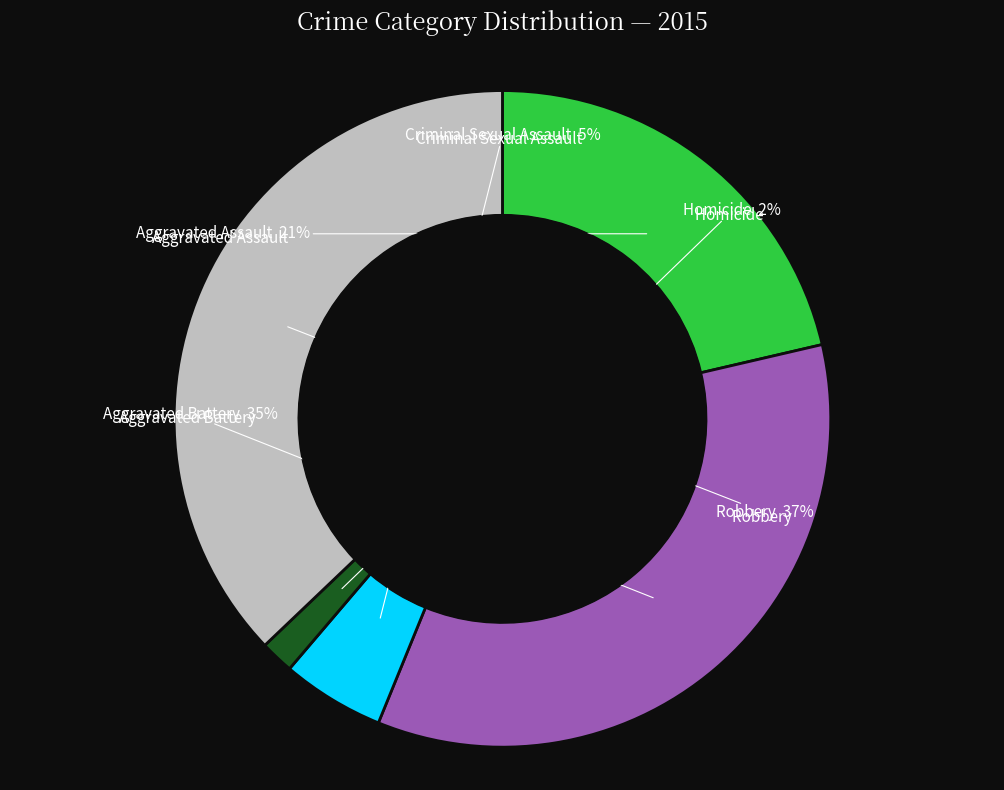

To the nearest percent, what is the average slice percentage?

20%